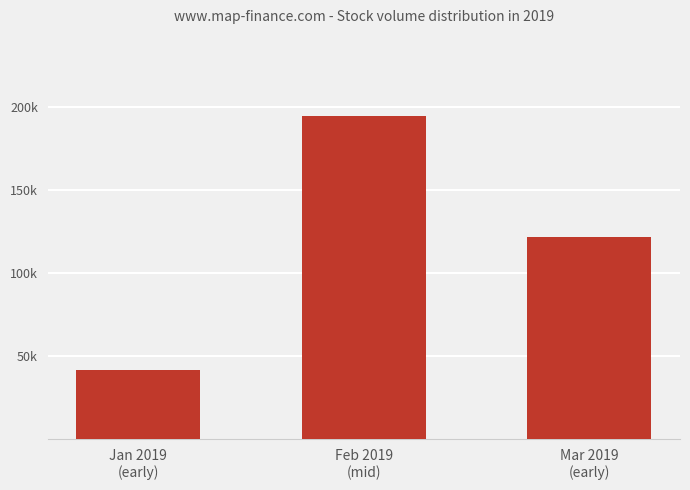

Reading left to right, extract all data points from this chart.

Jan 2019
(early)=41922	Feb 2019
(mid)=194937	Mar 2019
(early)=122042